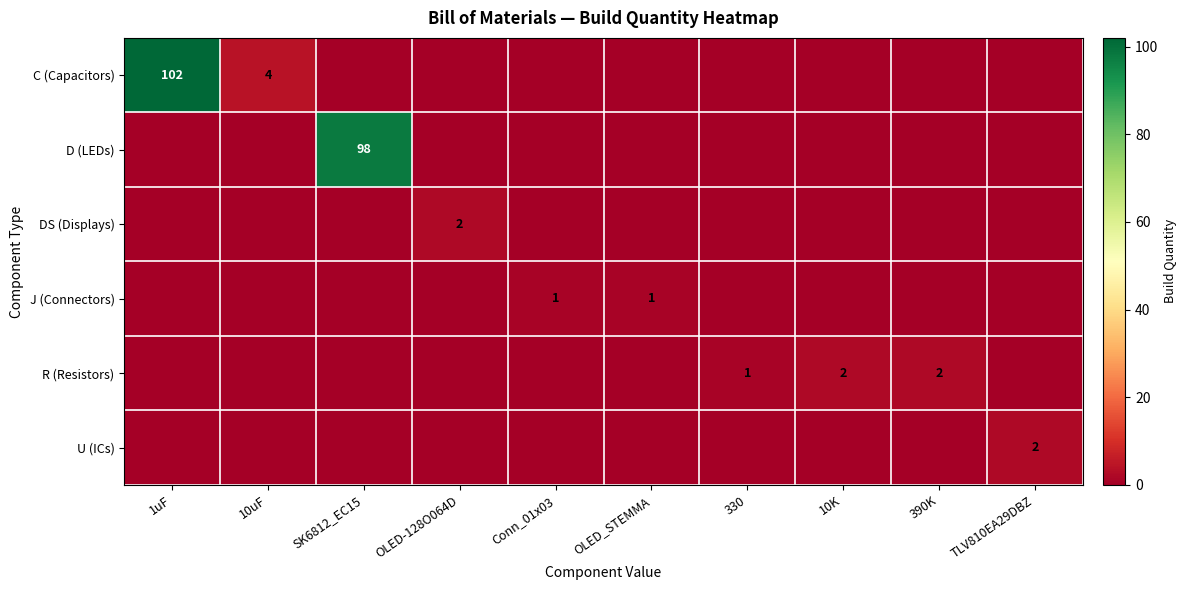

The D (LEDs) series shows 55 at SK6812_EC15. True or false?

False